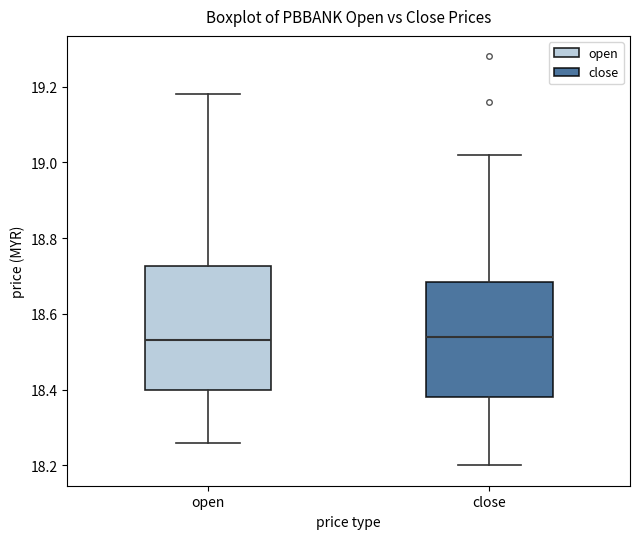

Reading left to right, transcribe this box plot: for each box, give where its median line is, the range the box spans, and where its two whiskers end, as read against the y-axis. The values are not printed on the chart, so give them approximately, as read against the axis.

open: median 18.54, box 18.40 to 18.72, whiskers 18.26 to 19.18
close: median 18.54, box 18.38 to 18.68, whiskers 18.20 to 19.02